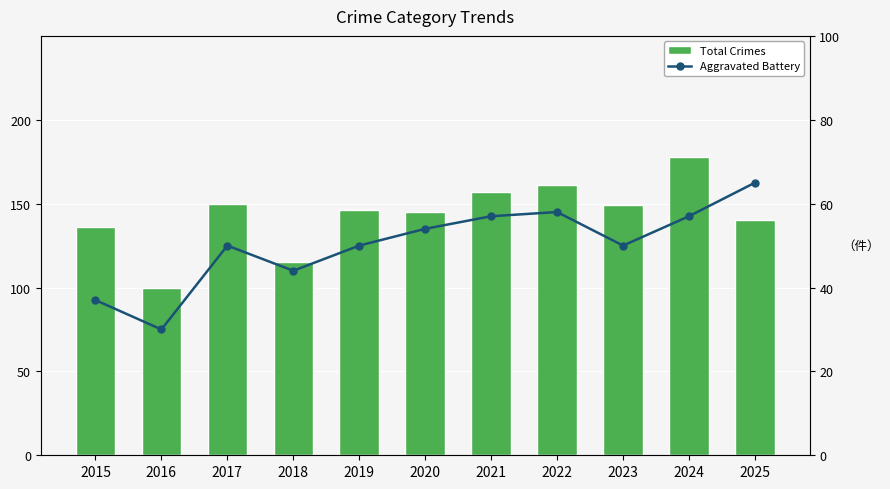

Which category has the highest value across all series?

2024